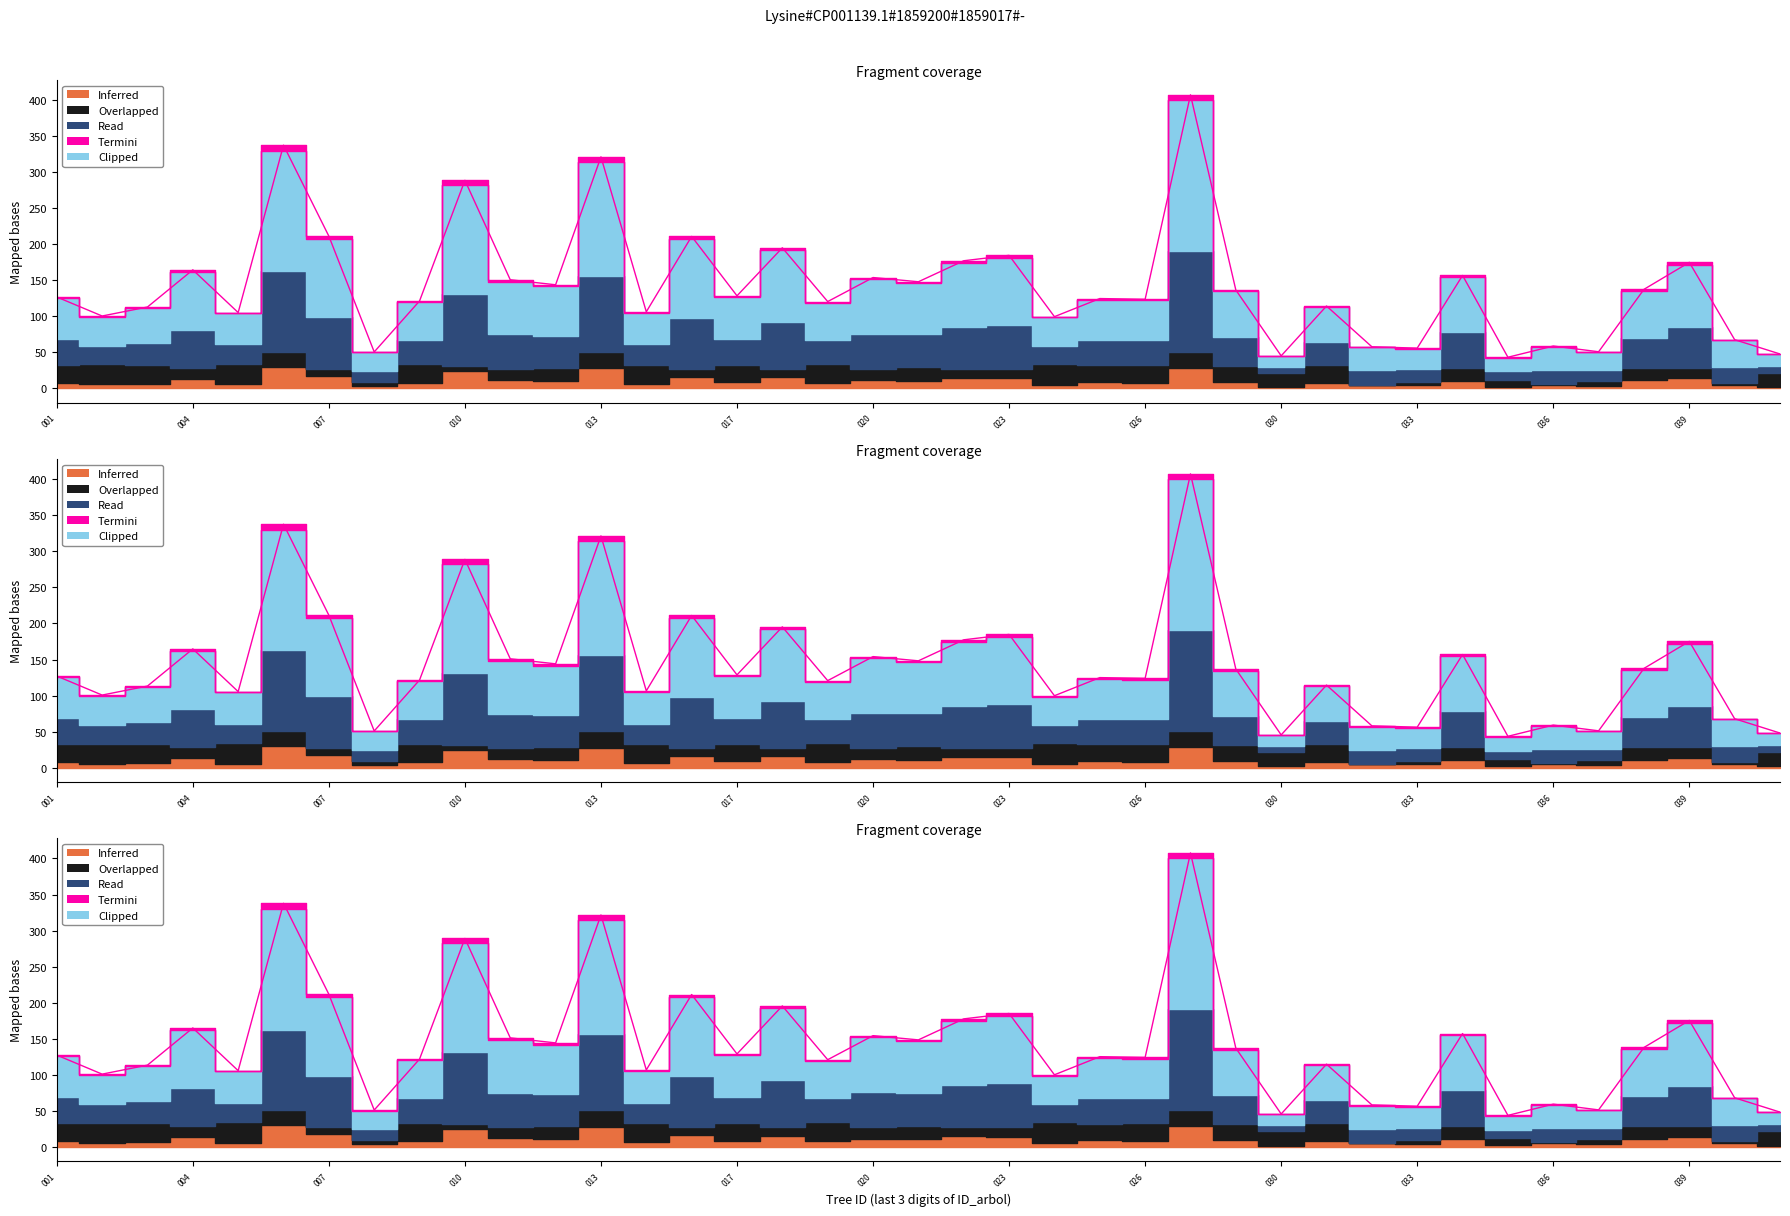

How many categories are shown in the chart?

39